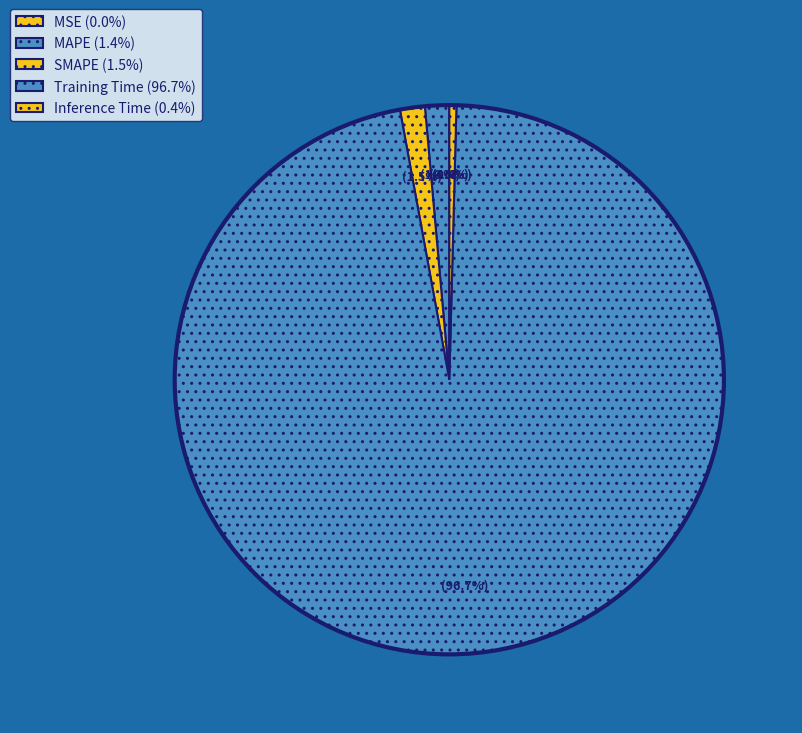

Combined, do MAPE and SMAPE account for over 50%?

No